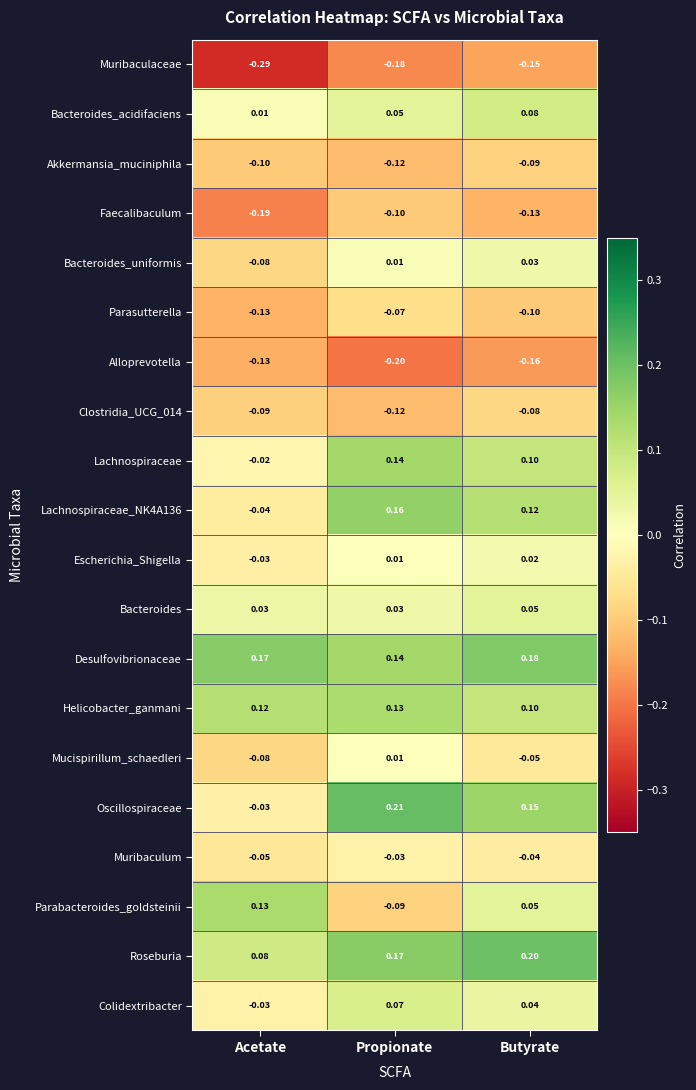

At which category does the chart reach its minimum across all series?

Acetate